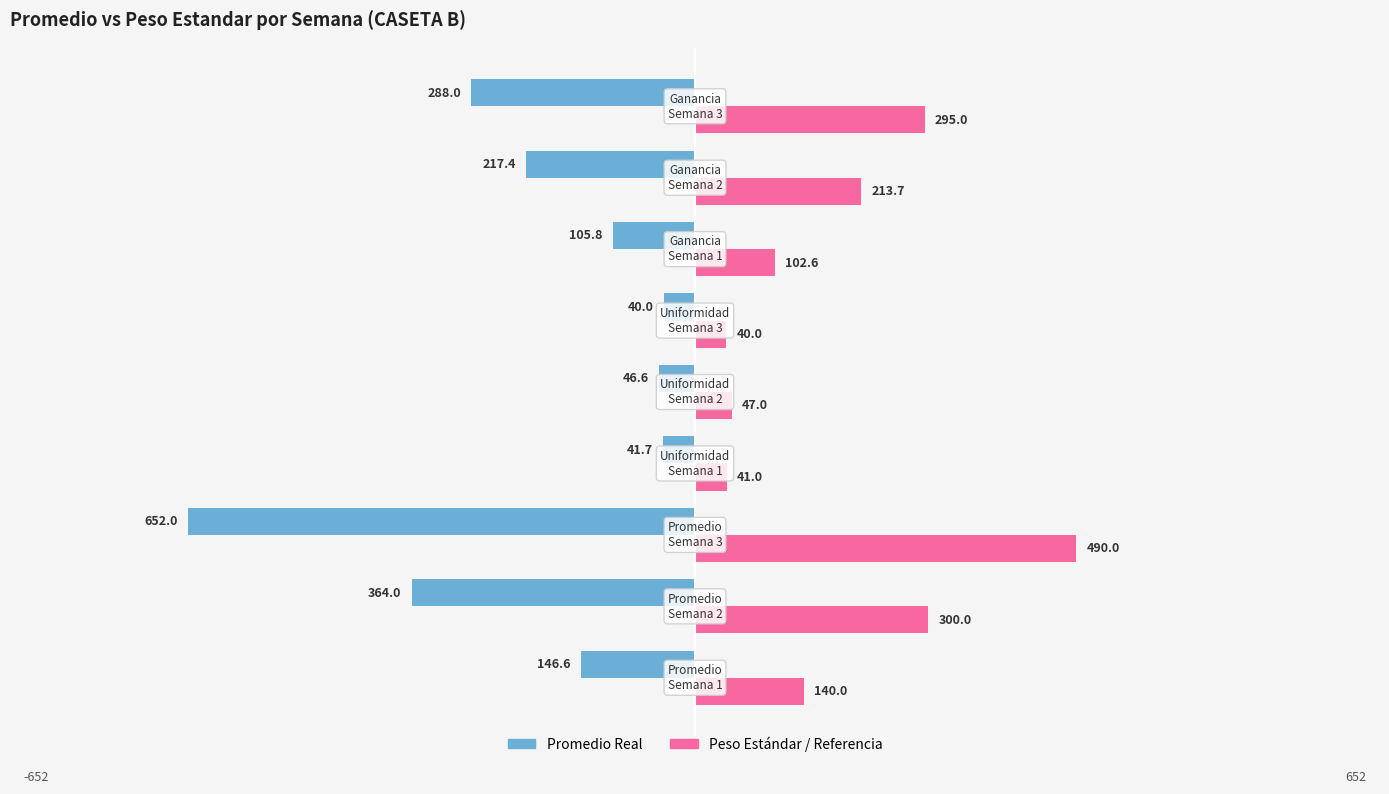

Which series has the widest spread of values?

Promedio Real